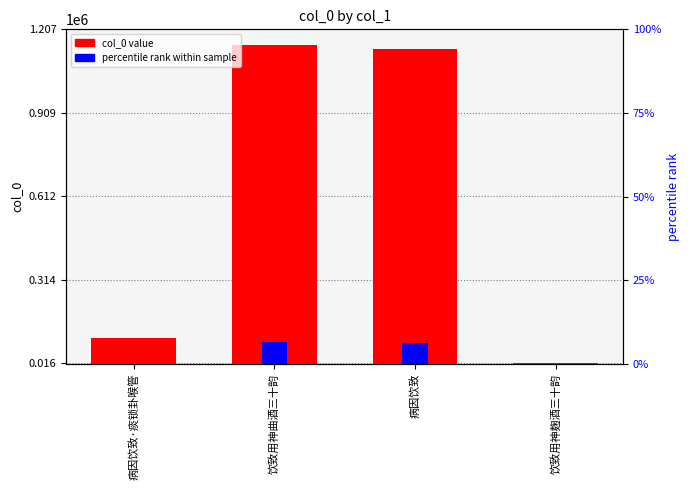

Rank the series by their average value, from lowest to highest.

percentile rank within sample, col_0 value